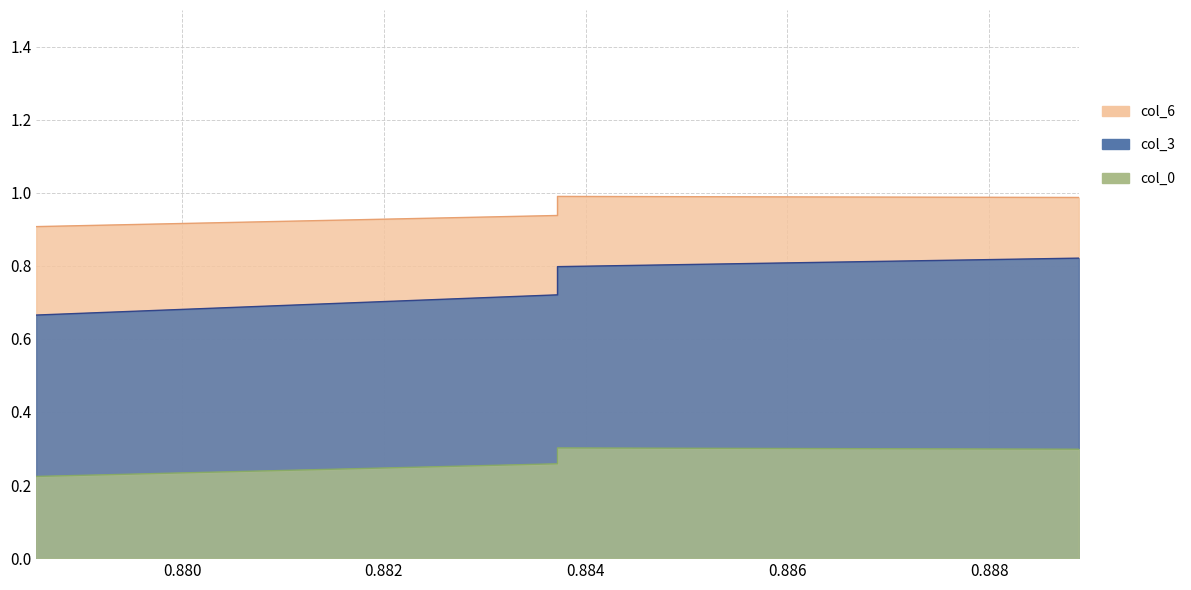

What is the highest value of the col_0 series?

0.3